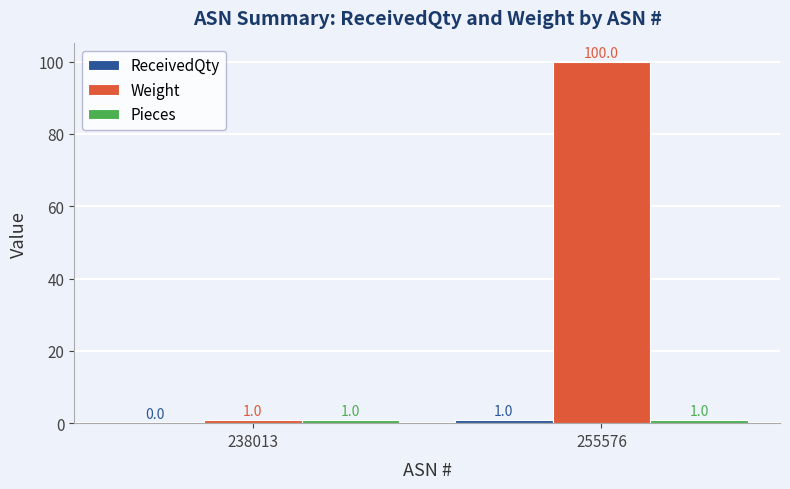

Between 238013 and 255576, which series saw the biggest shift?

Weight